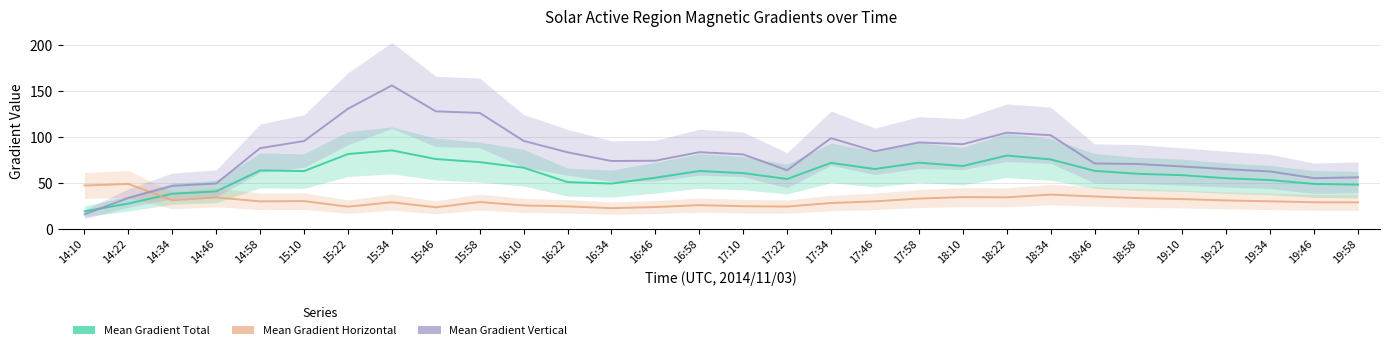

How many values in the Mean Gradient Vertical series exceed 83?

15